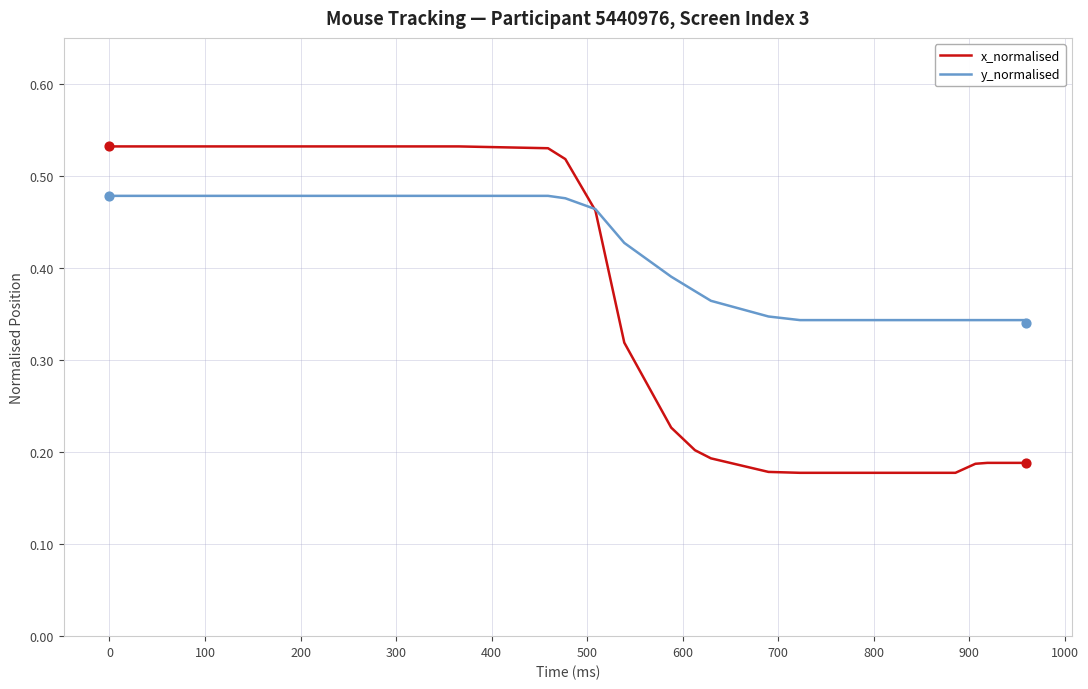

Which series contains the lowest Y value?

x_normalised